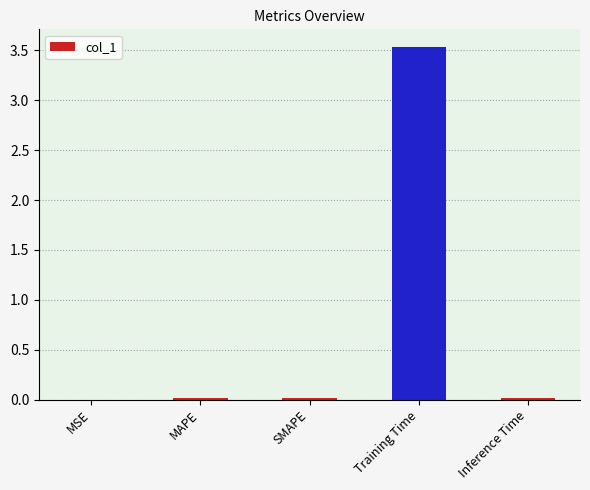

What is the approximate value at Training Time?

3.5